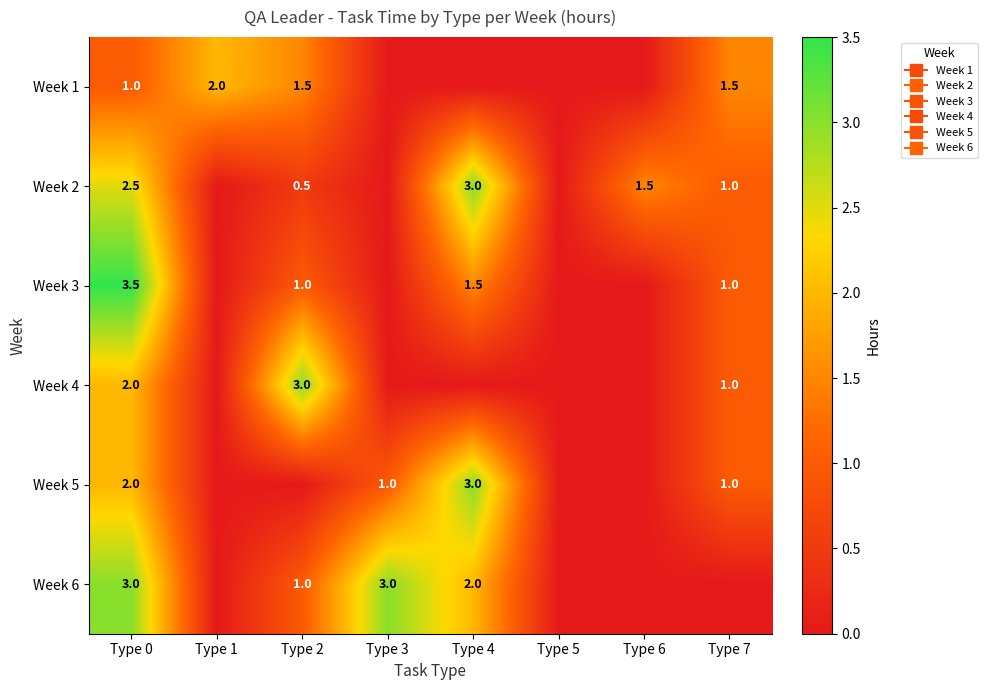

How many values in the Week 6 series exceed 1?

3